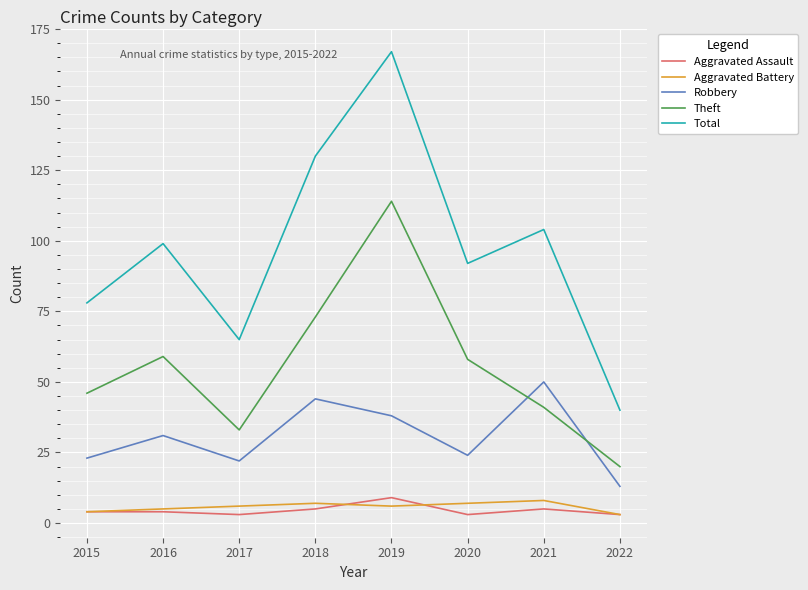

What is the maximum value for Theft?

114